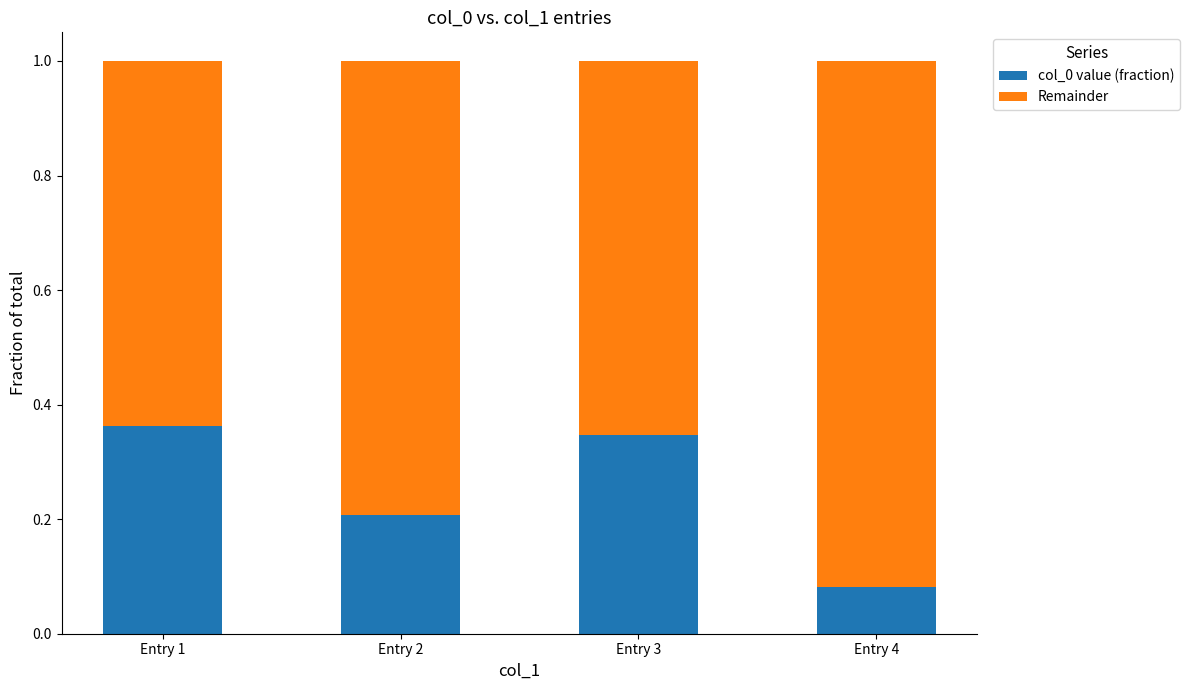

At which label does col_0 value (fraction) reach its minimum?

Entry 4